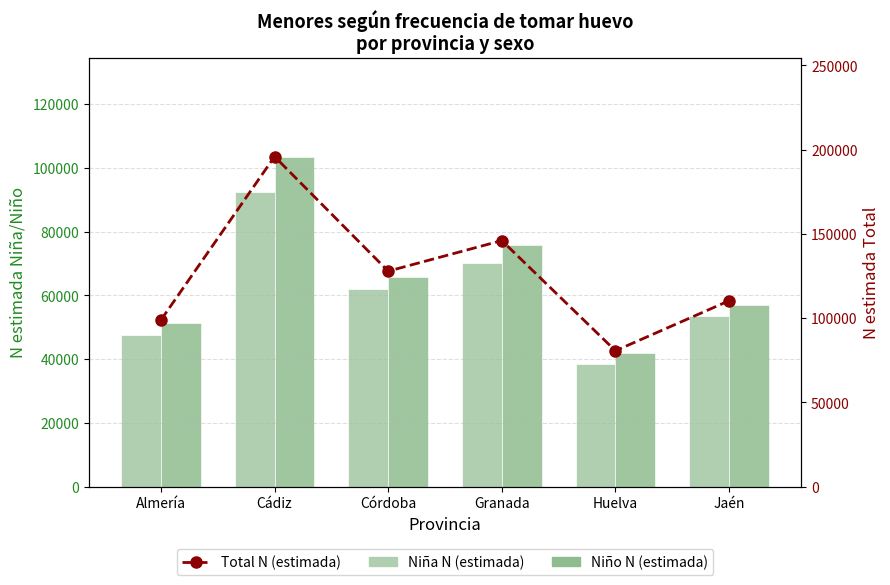

Count the number of data series in this chart.

3